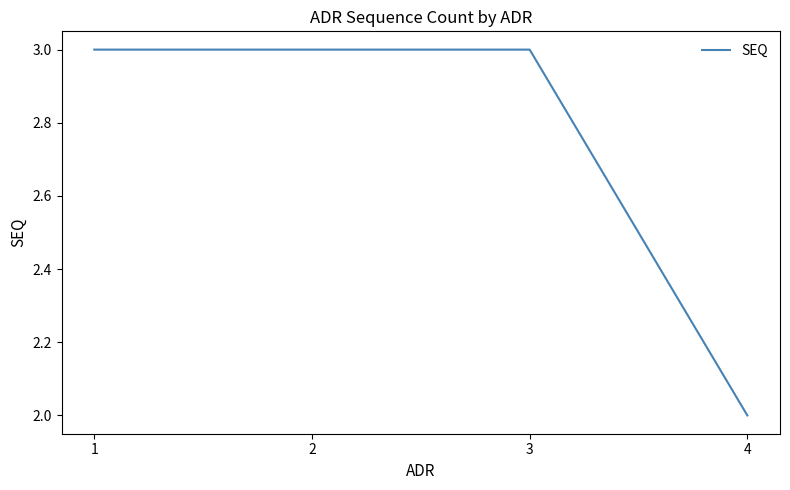

True or false: there are more than 1 points higher than both neighbors.

False